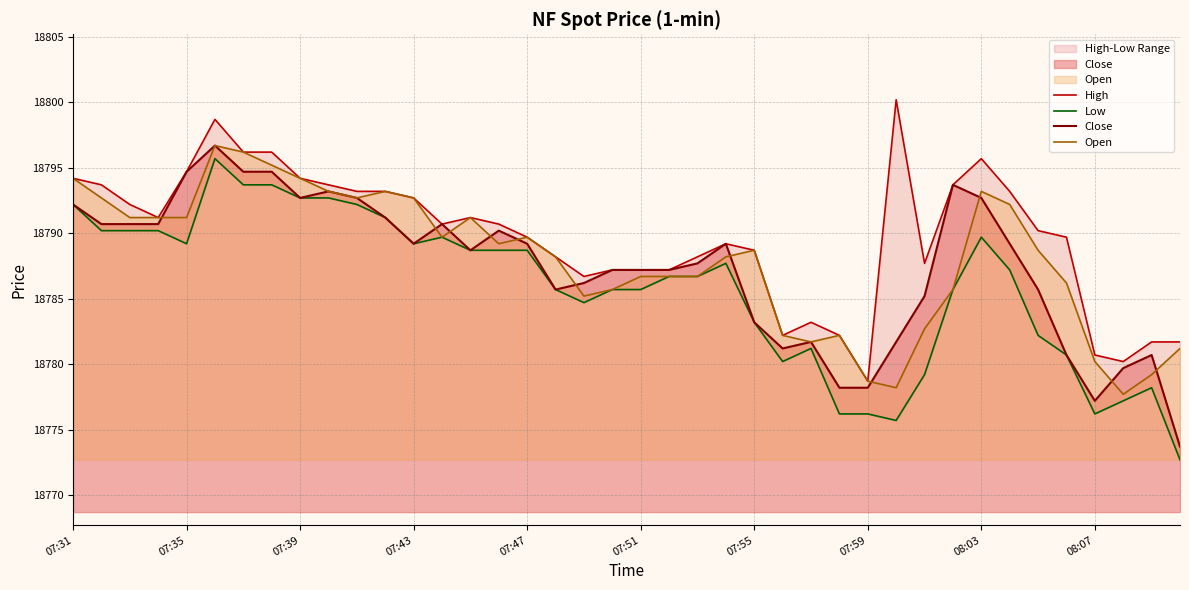

True or false: Open has a value of 18793.2 at 08:03.

True